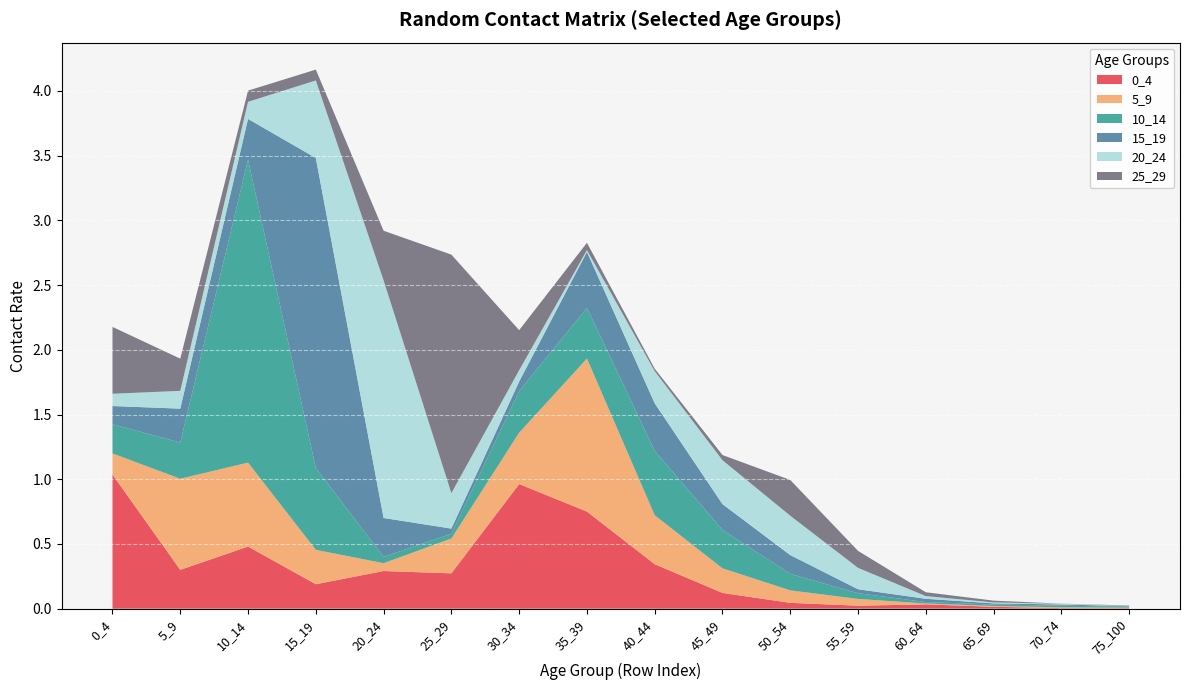

Reading left to right, extract all data points from this chart.

0_4: 1.0	0.3	0.5	0.2	0.3	0.3	1.0	0.8	0.3	0.1	0.0	0.0	0.0	0.0	0.0	0.0
5_9: 0.2	0.7	0.6	0.3	0.1	0.3	0.4	1.2	0.4	0.2	0.1	0.1	0.0	0.0	0.0	0.0
10_14: 0.2	0.3	2.3	0.6	0.0	0.0	0.3	0.4	0.5	0.3	0.1	0.0	0.0	0.0	0.0	0.0
15_19: 0.1	0.3	0.3	2.4	0.3	0.0	0.1	0.4	0.4	0.2	0.1	0.0	0.0	0.0	0.0	0.0
20_24: 0.1	0.1	0.1	0.6	1.8	0.3	0.1	0.0	0.2	0.3	0.3	0.2	0.0	0.0	0.0	0.0
25_29: 0.5	0.2	0.1	0.1	0.4	1.8	0.3	0.1	0.0	0.0	0.3	0.1	0.0	0.0	0.0	0.0